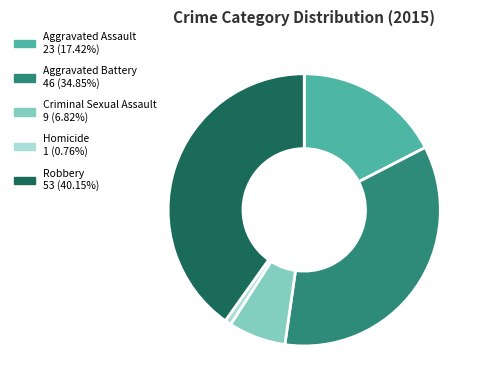

Does any single category account for the majority?

No